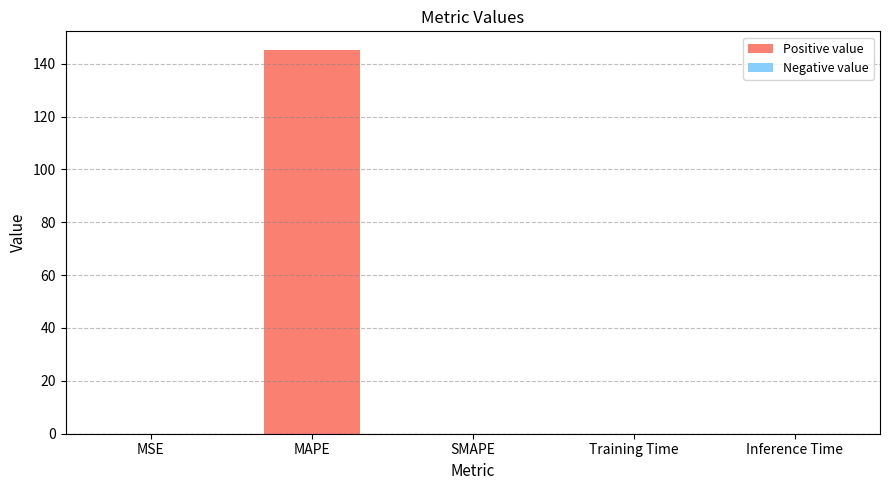

What is the maximum value shown in the chart?

145.0